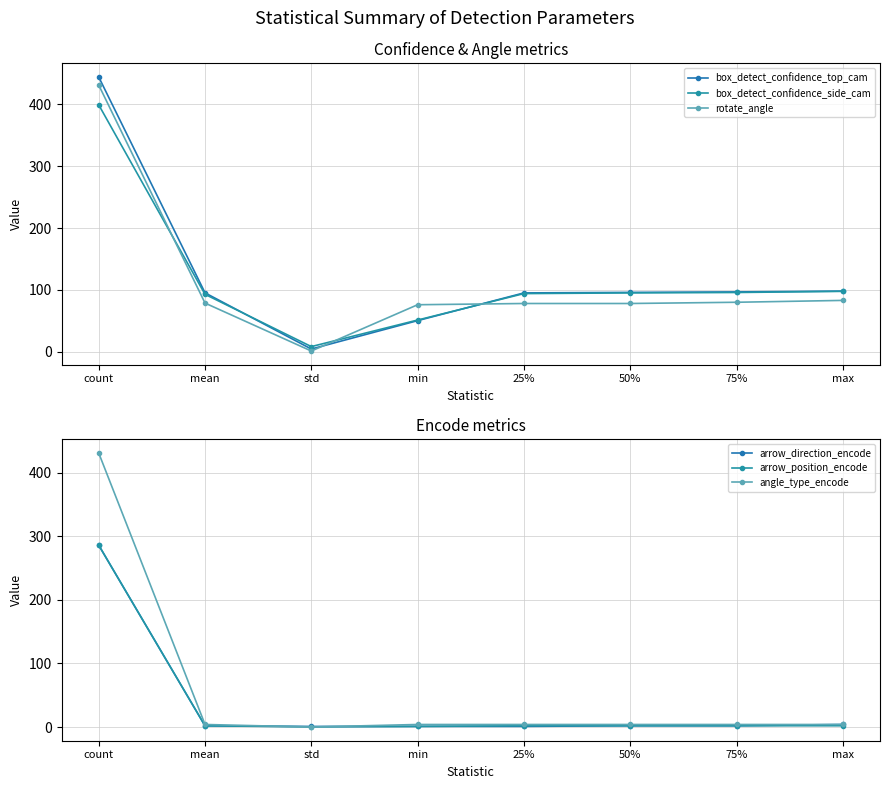

Which has a higher value, 50% or std?

50%